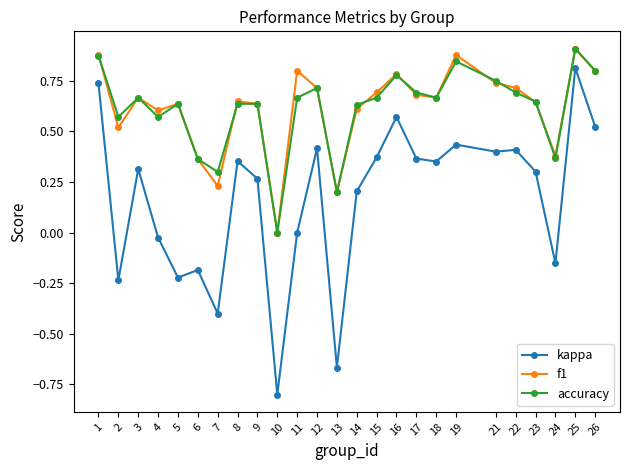

At which category does kappa reach its first local peak?

3